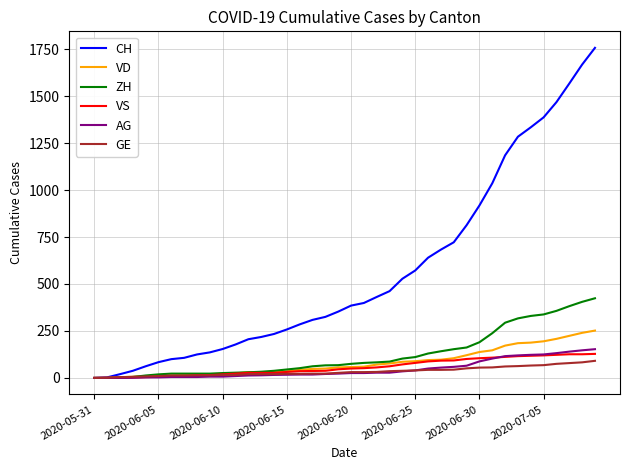

What is the greatest value displayed?

1757